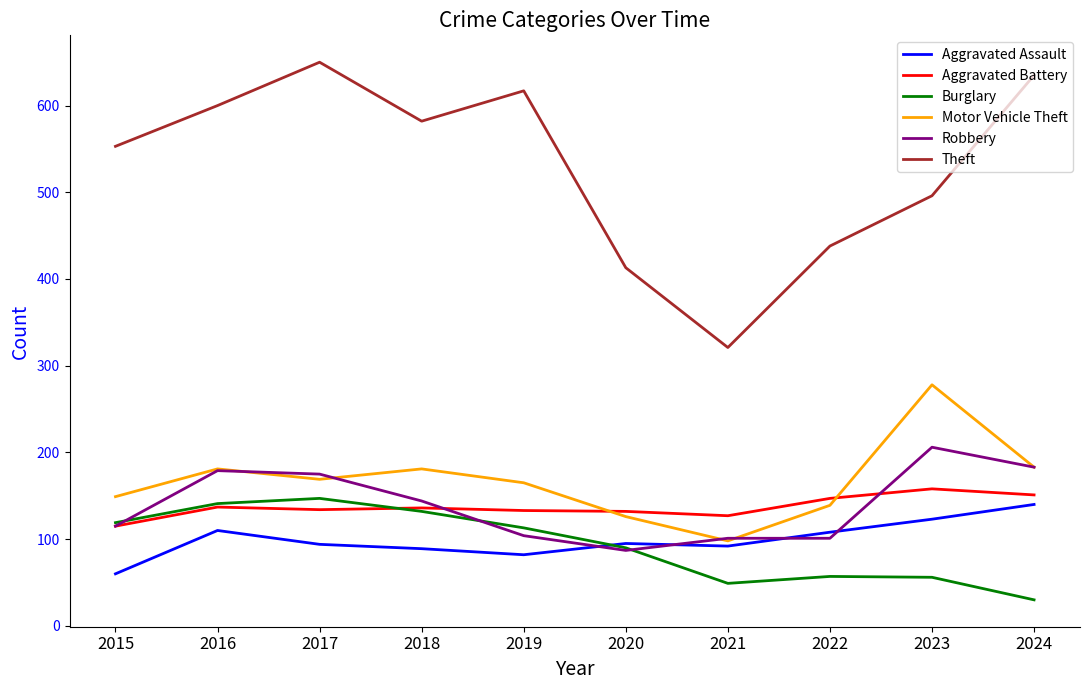

The Aggravated Assault series shows 133 at 2018. True or false?

False